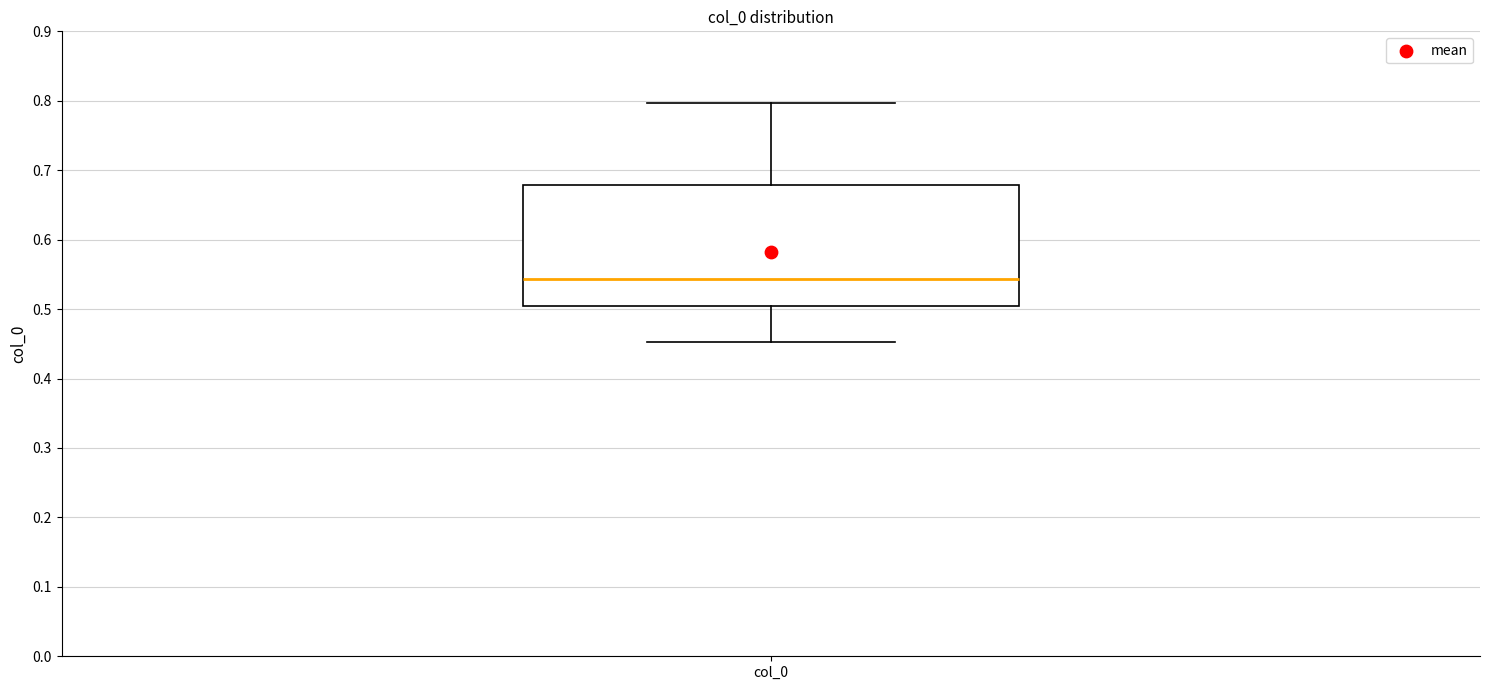

Read this box plot against the y-axis: the position of the median line, the range covered by the box, and the ends of both whiskers. The values are not printed on the chart, so give them approximately, as read against the axis.

median 0.54, box 0.50 to 0.68, whiskers 0.45 to 0.80